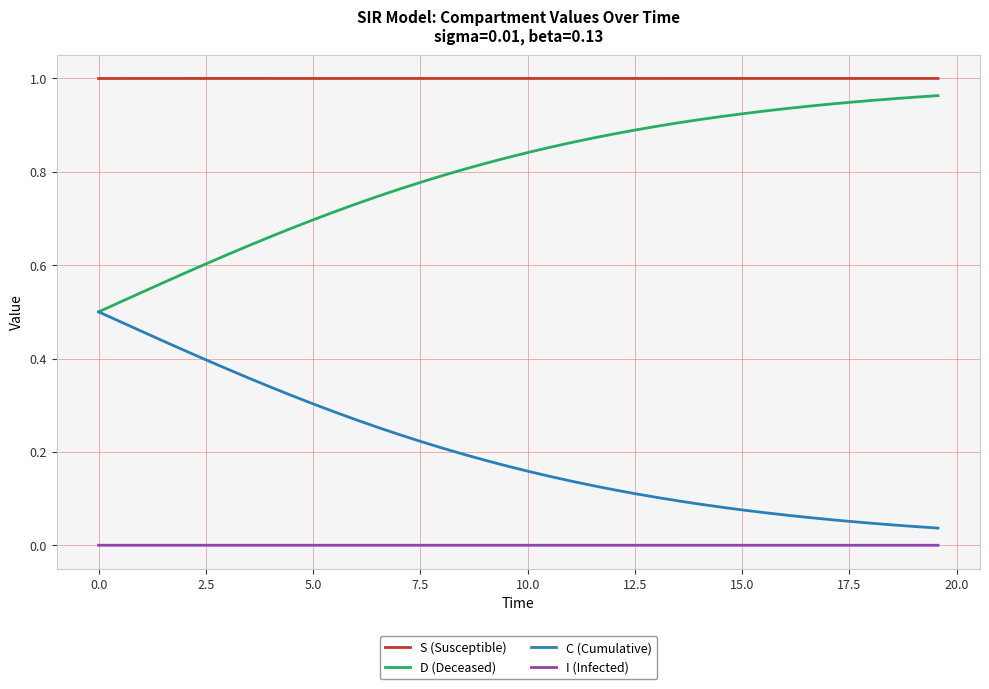

True or false: S (Susceptible) and D (Deceased) intersect in this chart.

False